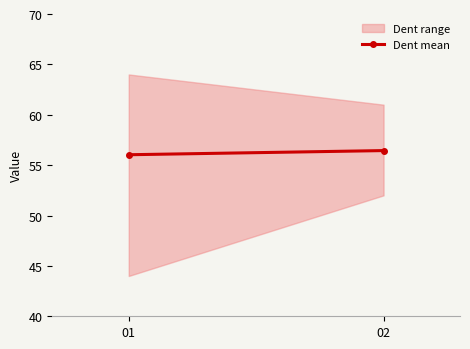

What is the maximum value shown in the chart?

56.4